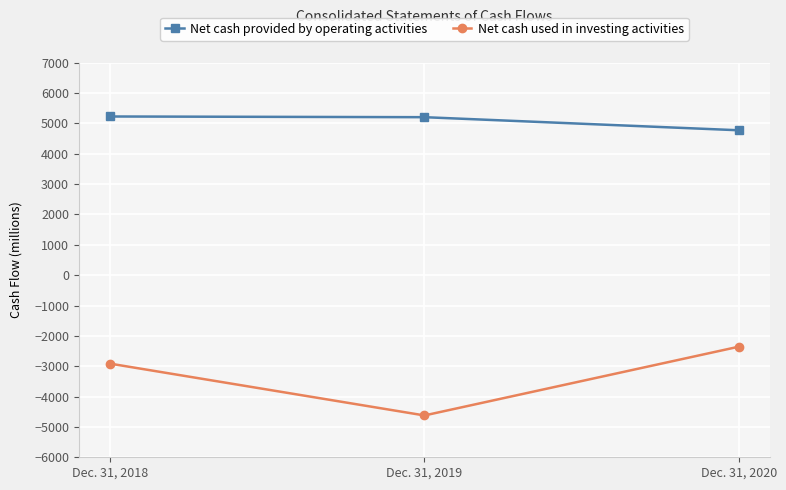

What is the difference between the maximum and minimum values in the Net cash provided by operating activities series?

454